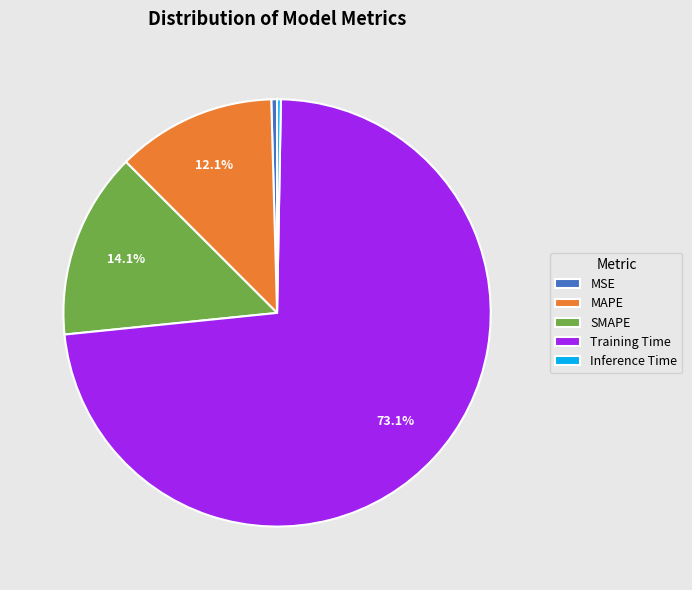

Does any single category account for the majority?

Yes